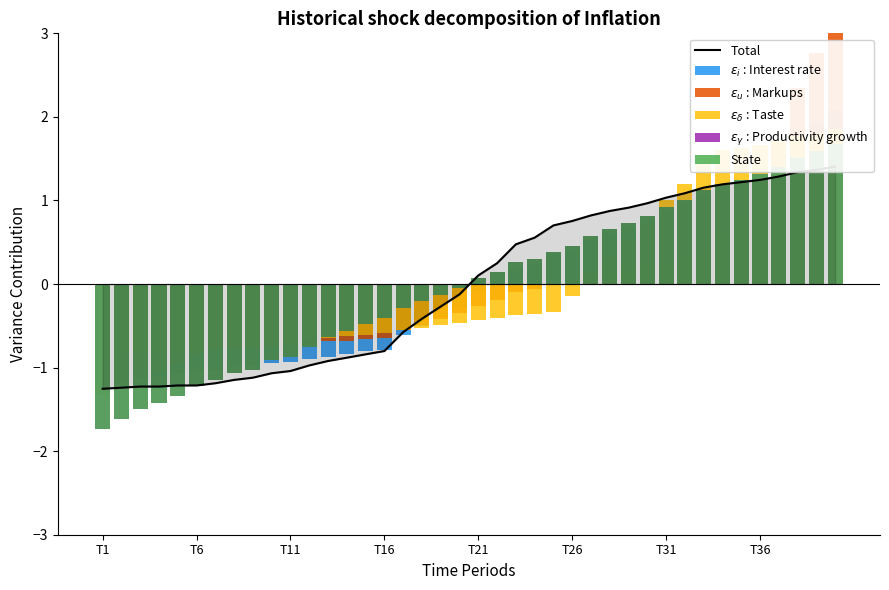

How many distinct data groups are displayed?

6